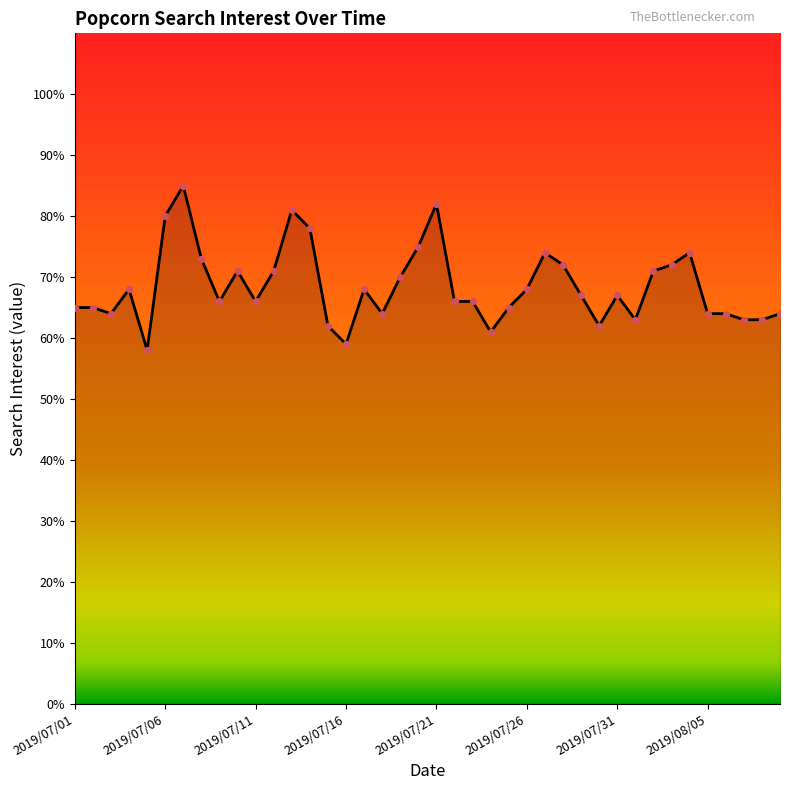

What is the minimum value shown in the chart?

58